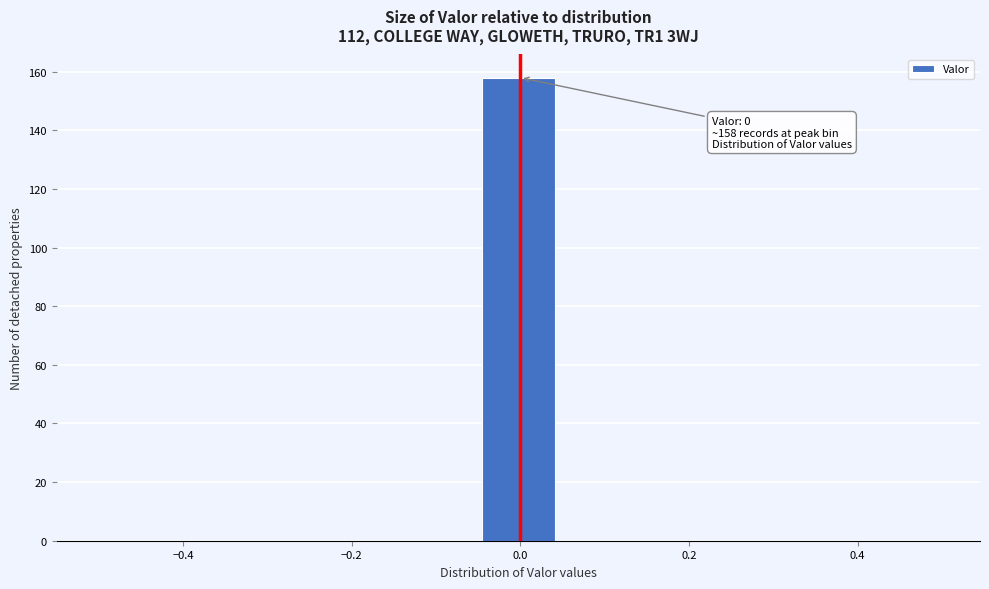

Which range on the x-axis has the tallest bar?

-0.04 to 0.04